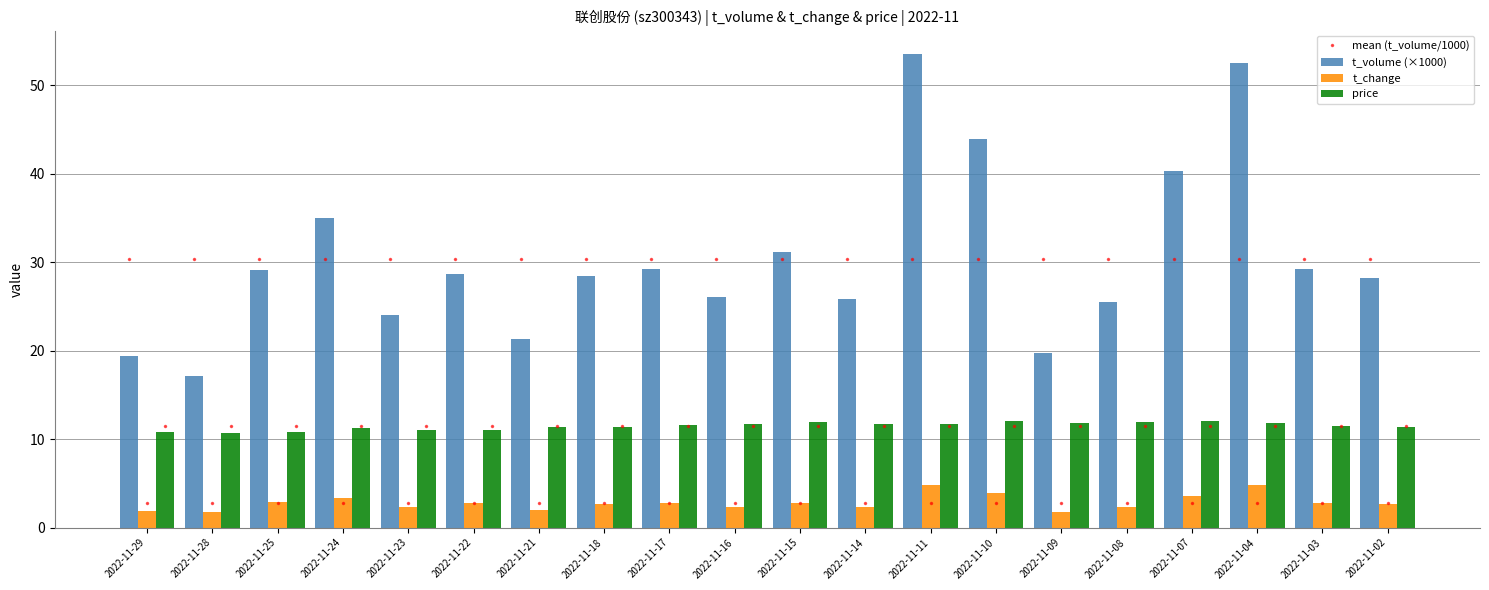

Which series has the largest range (max minus min)?

t_volume (×1000)